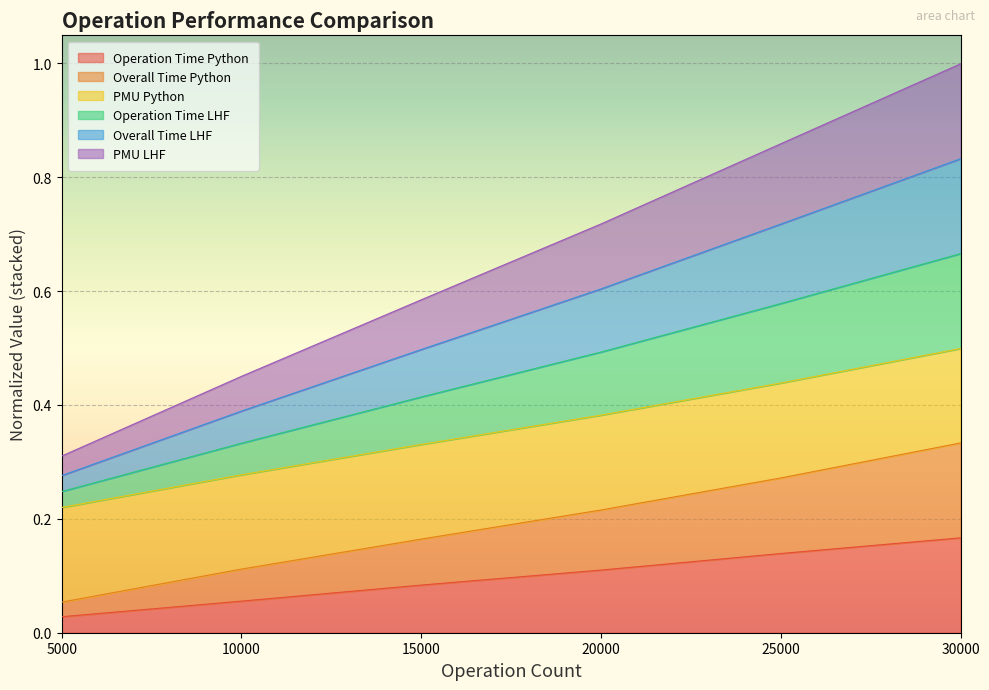

Does the chart display data point markers on the line(s)?

No